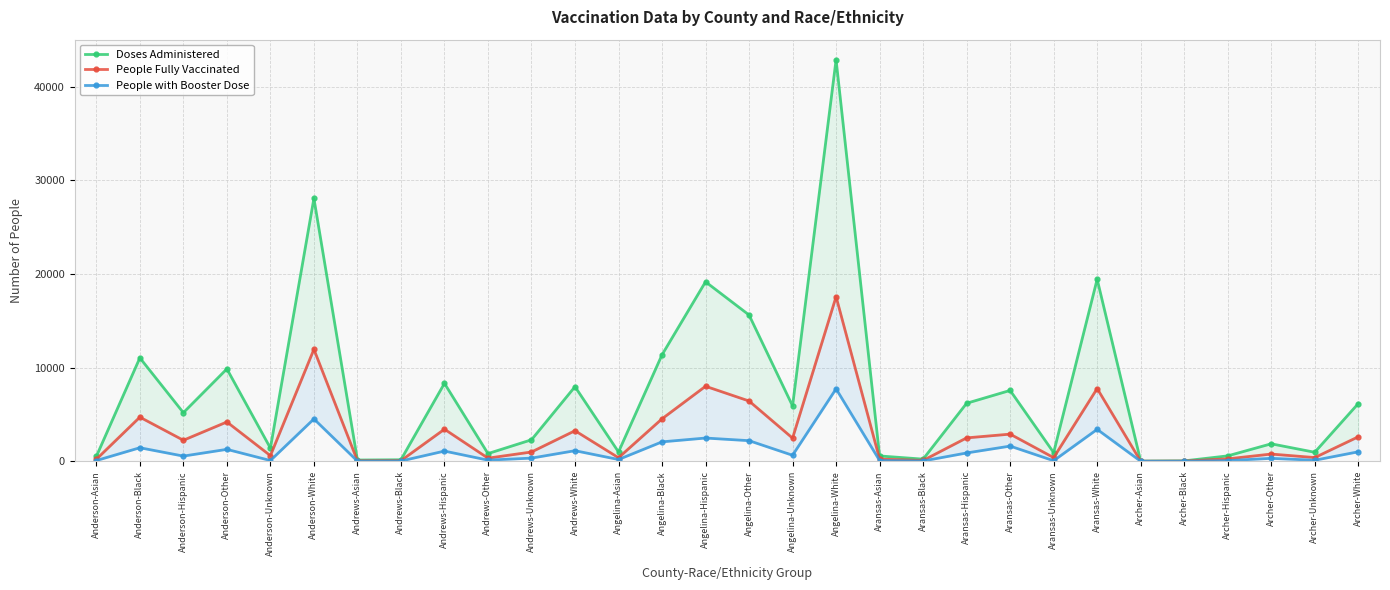

True or false: People with Booster Dose and People Fully Vaccinated intersect in this chart.

False